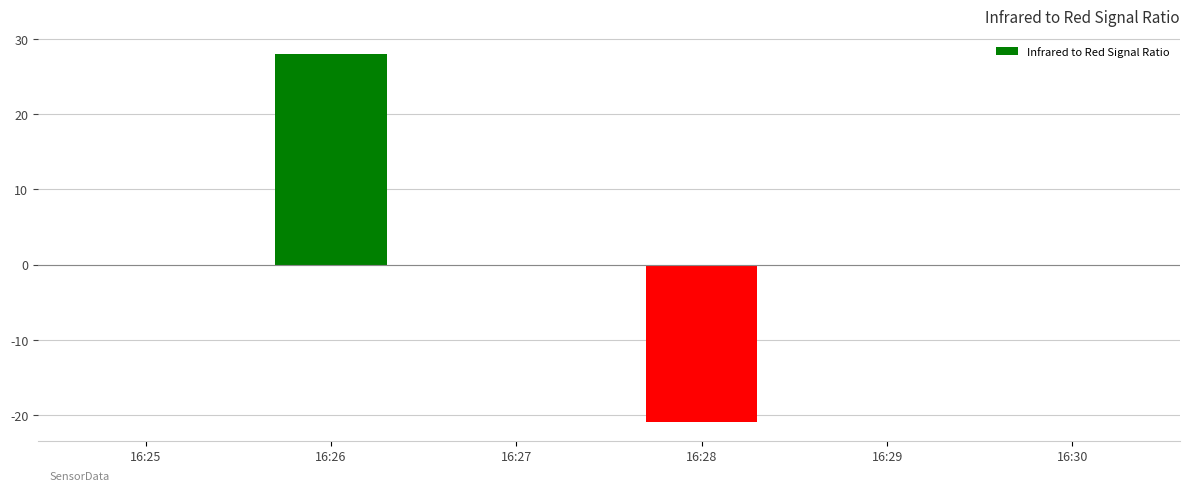

Which category has the highest value across all series?

16:26